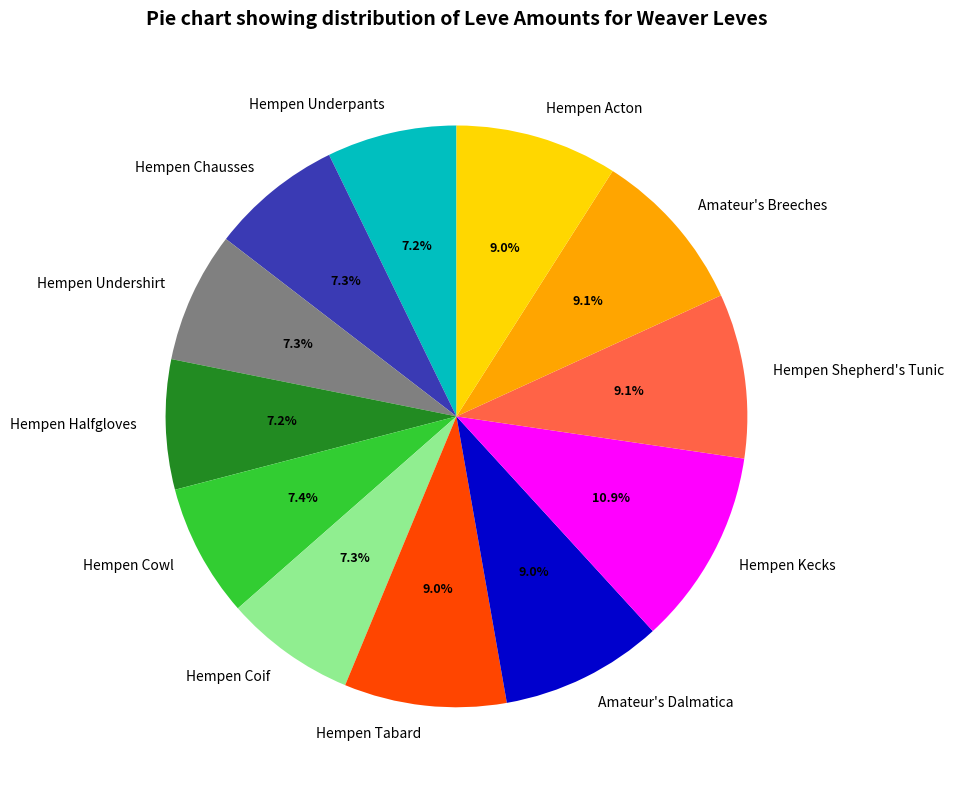

How many segments does this pie chart have?

12